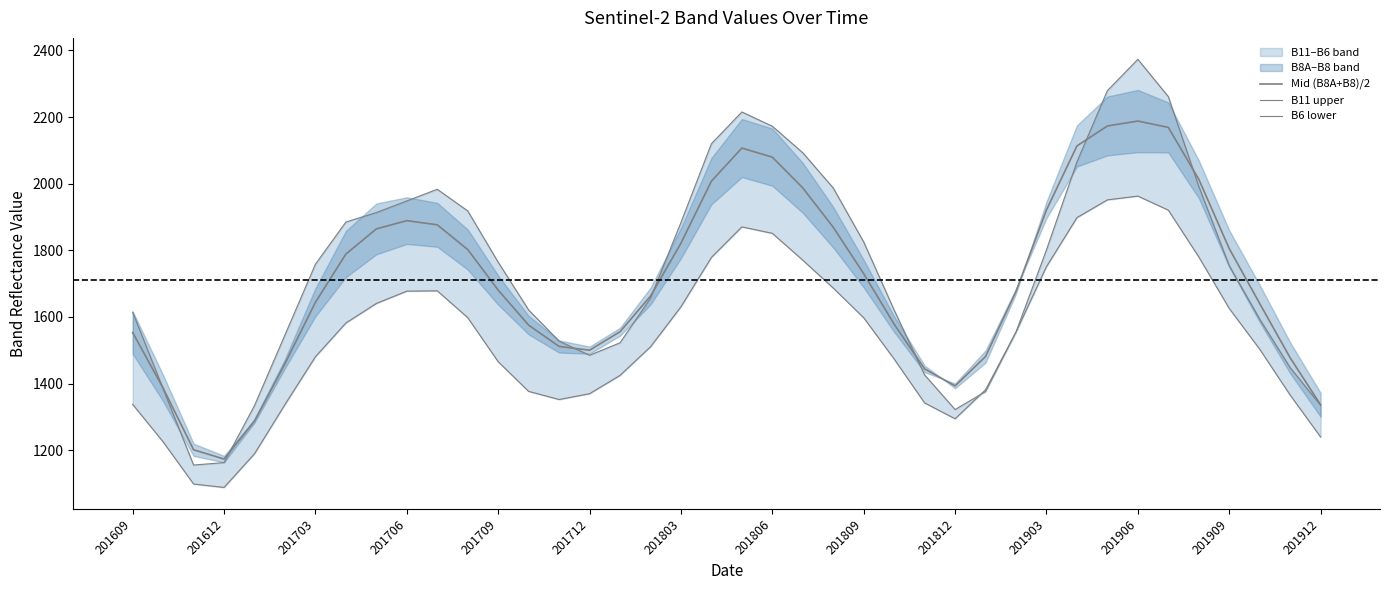

Which series ends up on top after the final intersection of B11 upper and Mid (B8A+B8)/2?

Mid (B8A+B8)/2